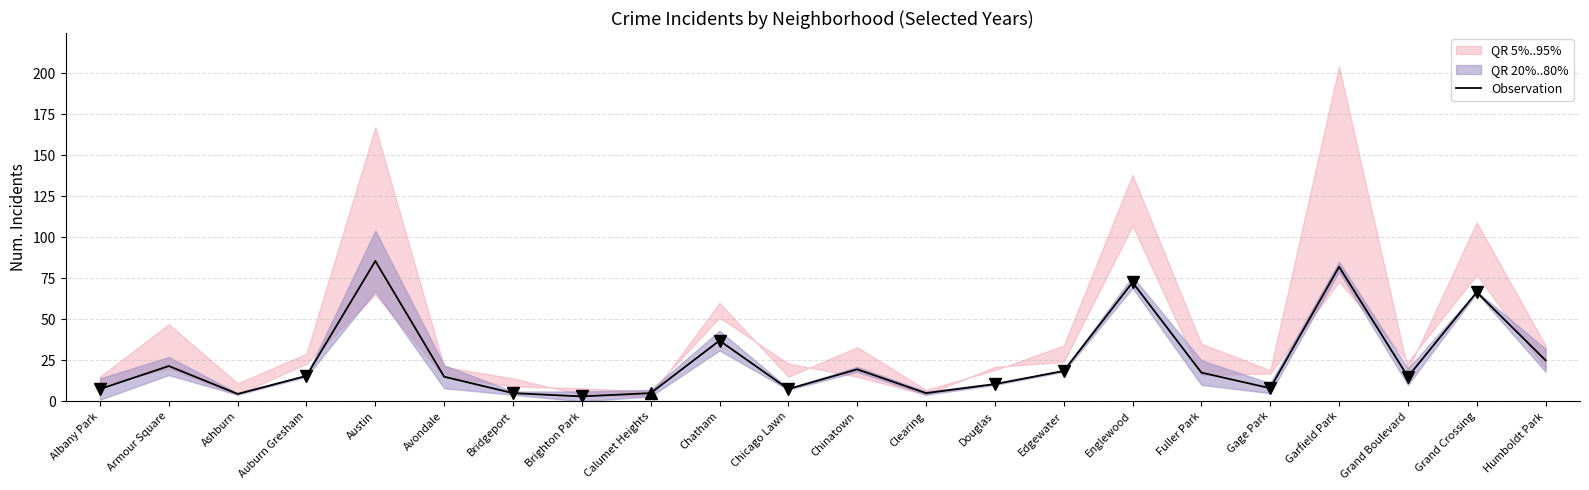

What is the change in value from Avondale to Garfield Park?

+67.0